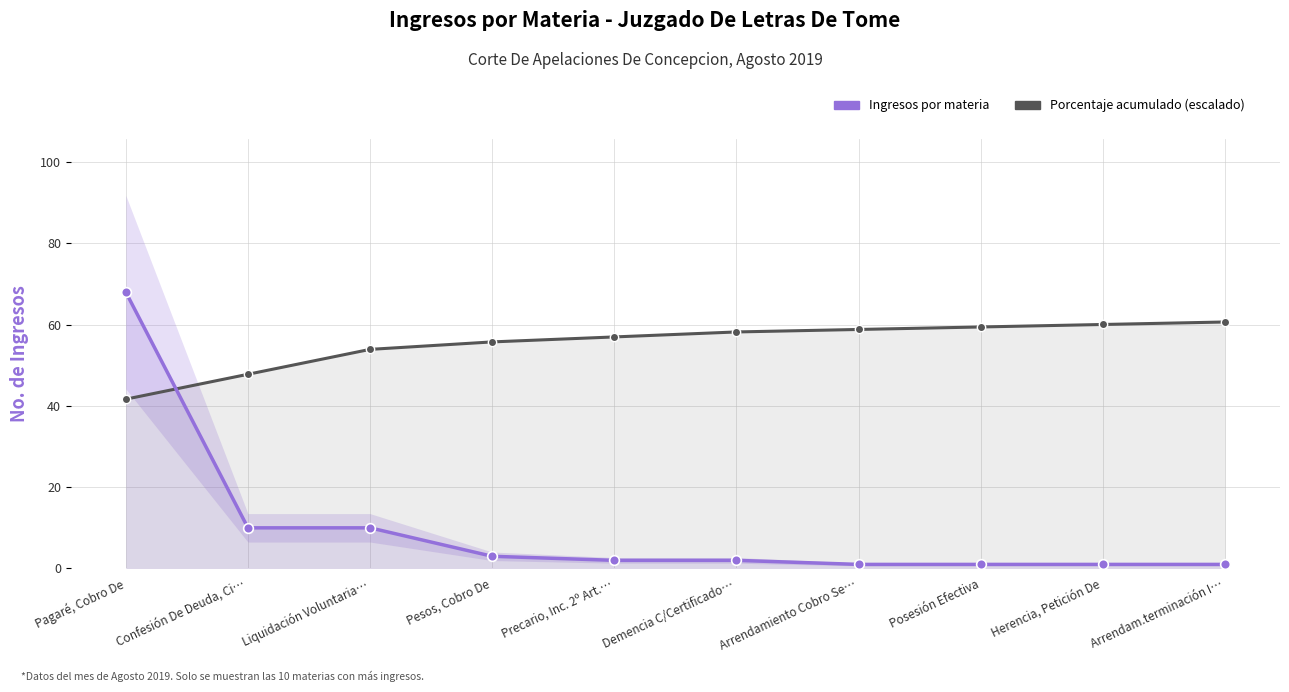

At which label does Ingresos por materia reach its peak?

Pagaré, Cobro De